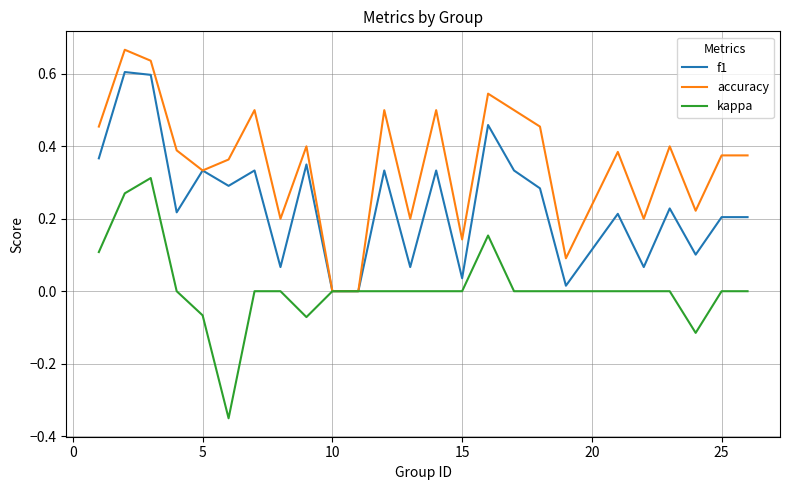

Rank the series by their maximum value, from highest to lowest.

accuracy, f1, kappa